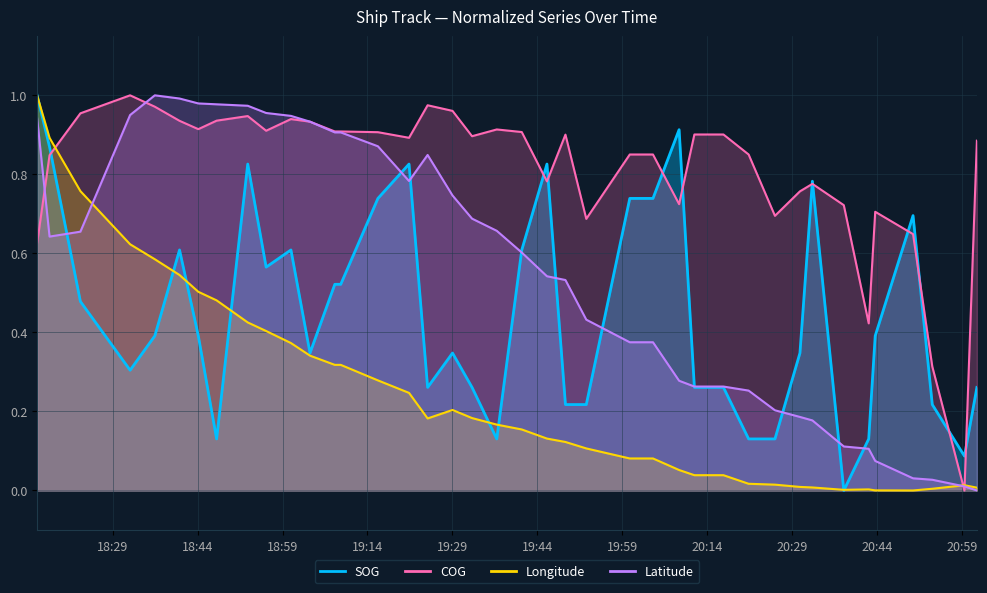

At how many categories does at least one series exceed 0?

40